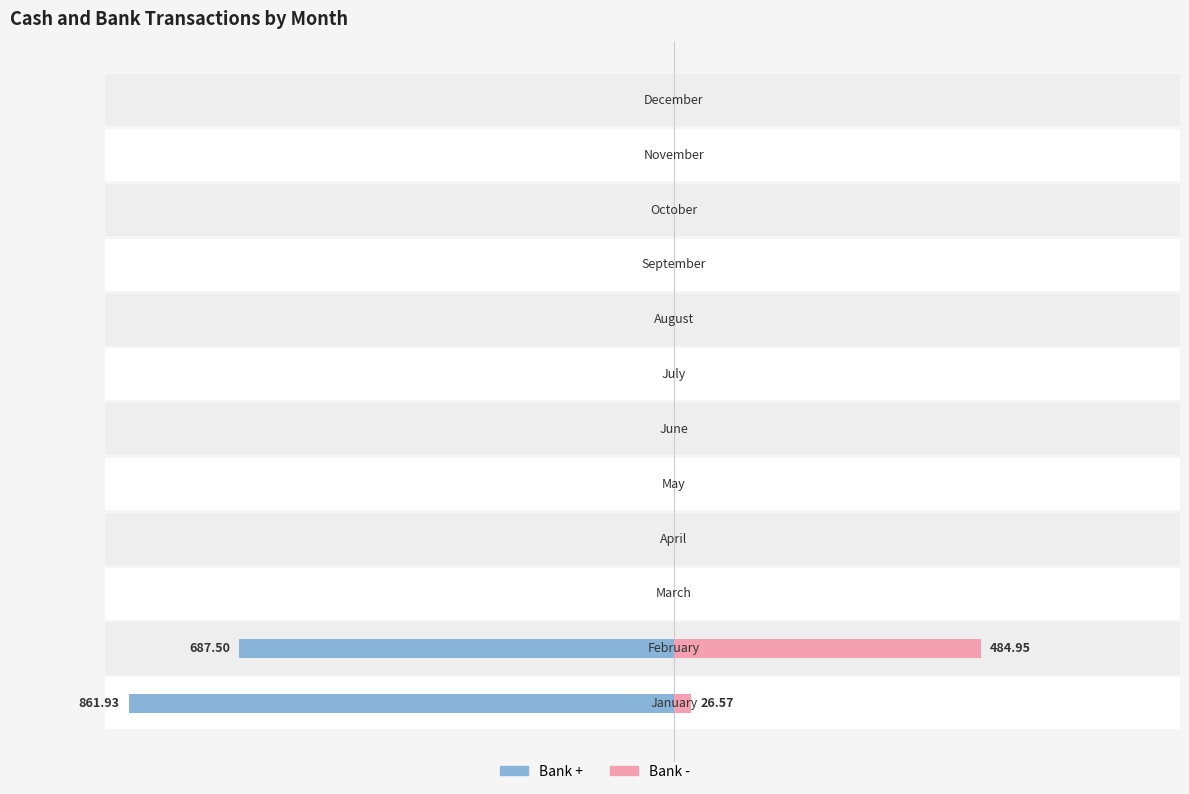

What is the average value of the Bank - series?

42.6